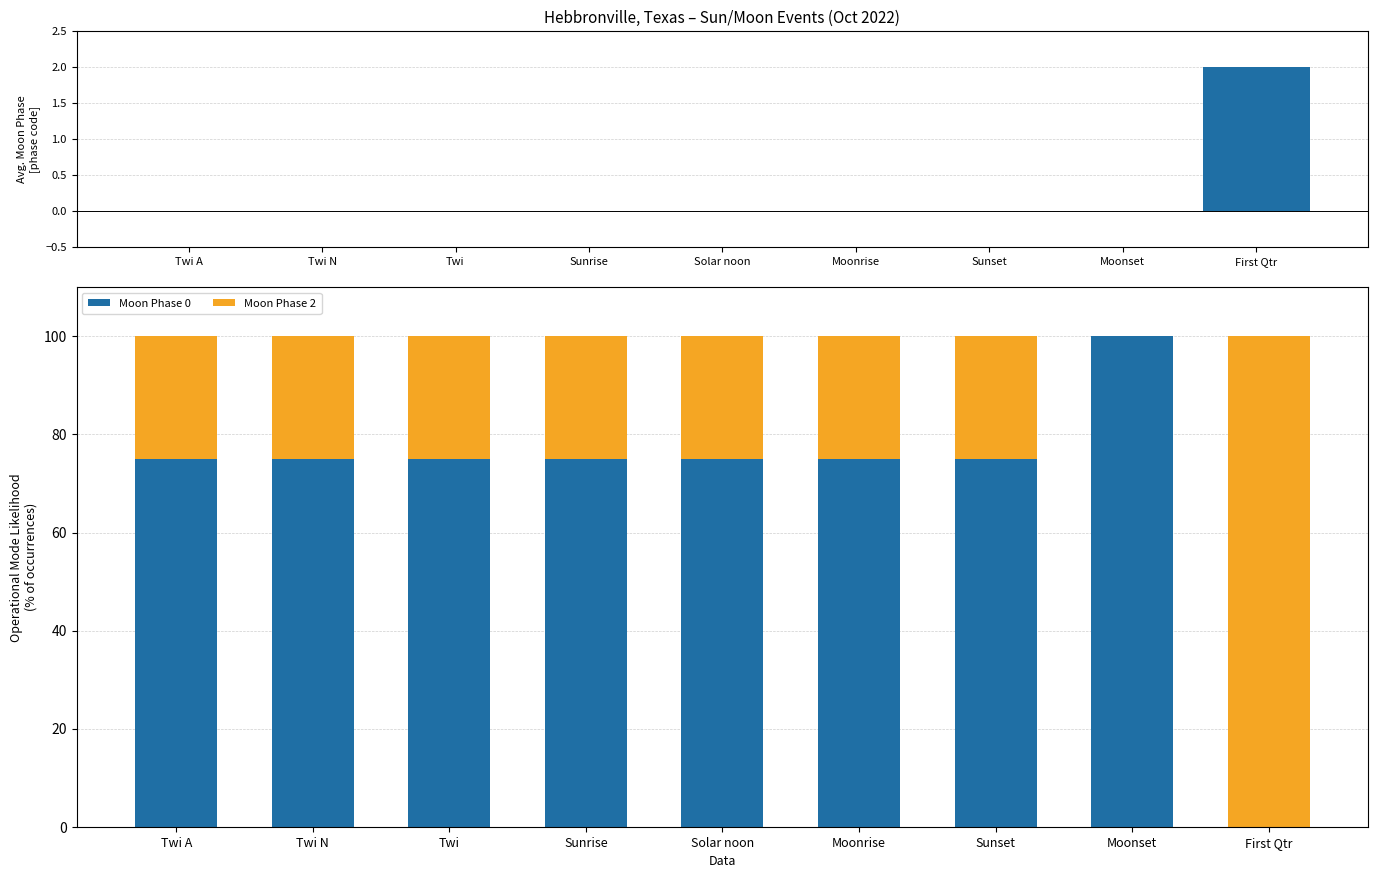

Reading left to right, extract all data points from this chart.

Avg Moon Phase: 0	0	0	0	0	0	0	0	2
Moon Phase 0: 75	75	75	75	75	75	75	100	0
Moon Phase 2: 25	25	25	25	25	25	25	0	100